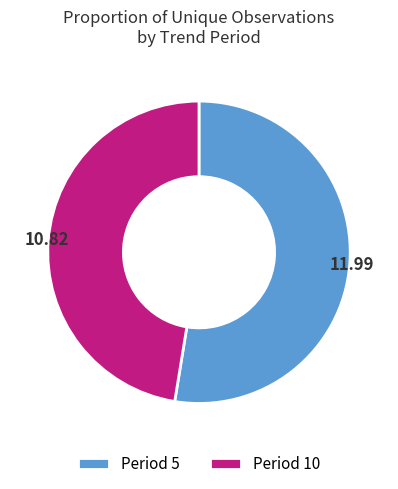

Do Period 5 and Period 10 together represent more than half of the pie?

Yes